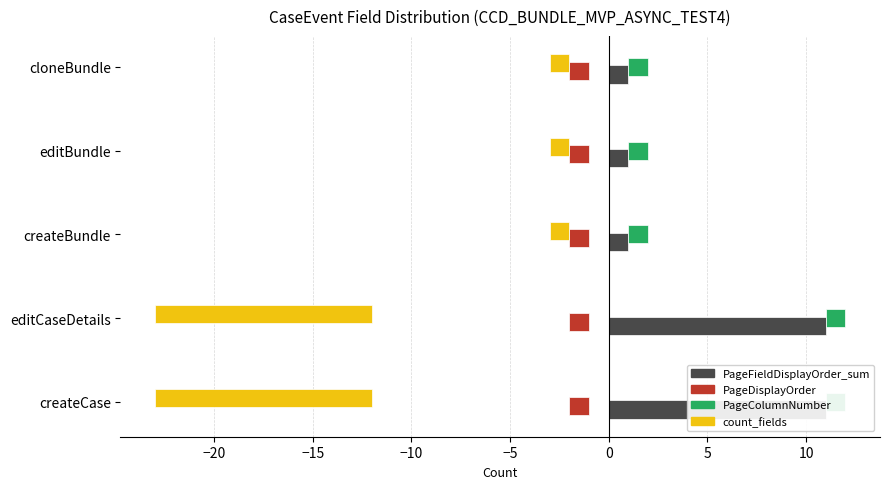

What is the approximate value of PageColumnNumber at −5?

0.2